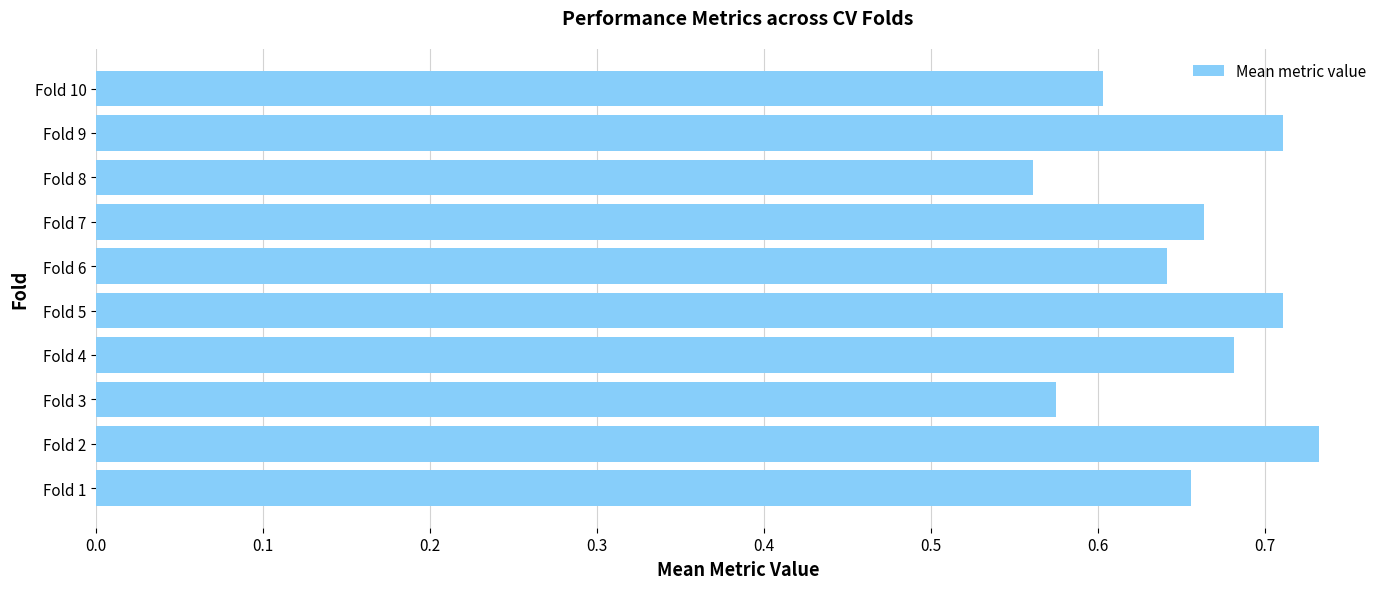

How many bars are there in total?

10